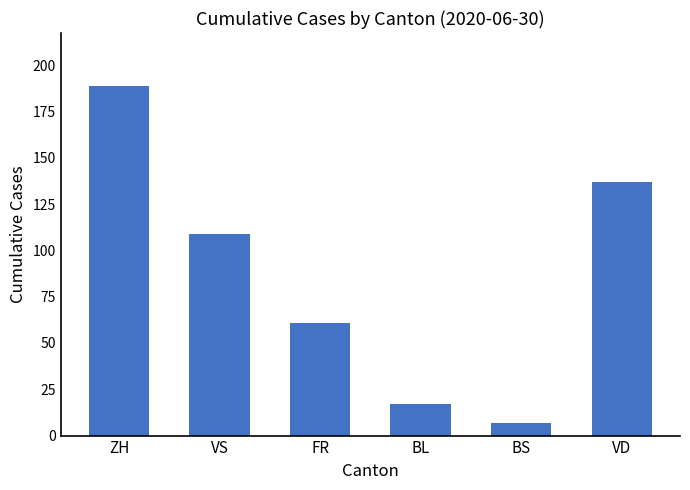

What is the difference between the second highest and minimum values?

130